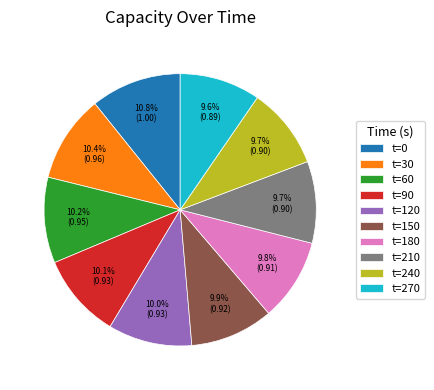

What portion of the pie excludes t=90?

89.9%